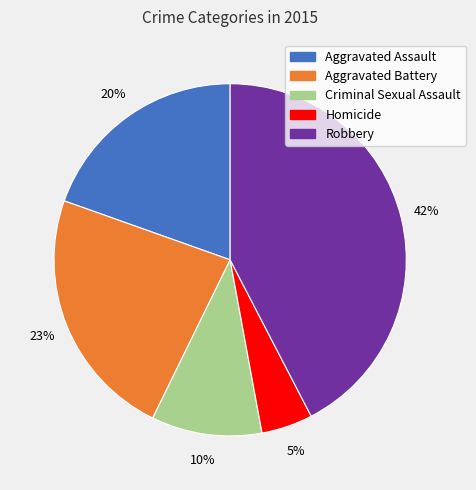

Is it true that Aggravated Assault is 20% of the pie?

True